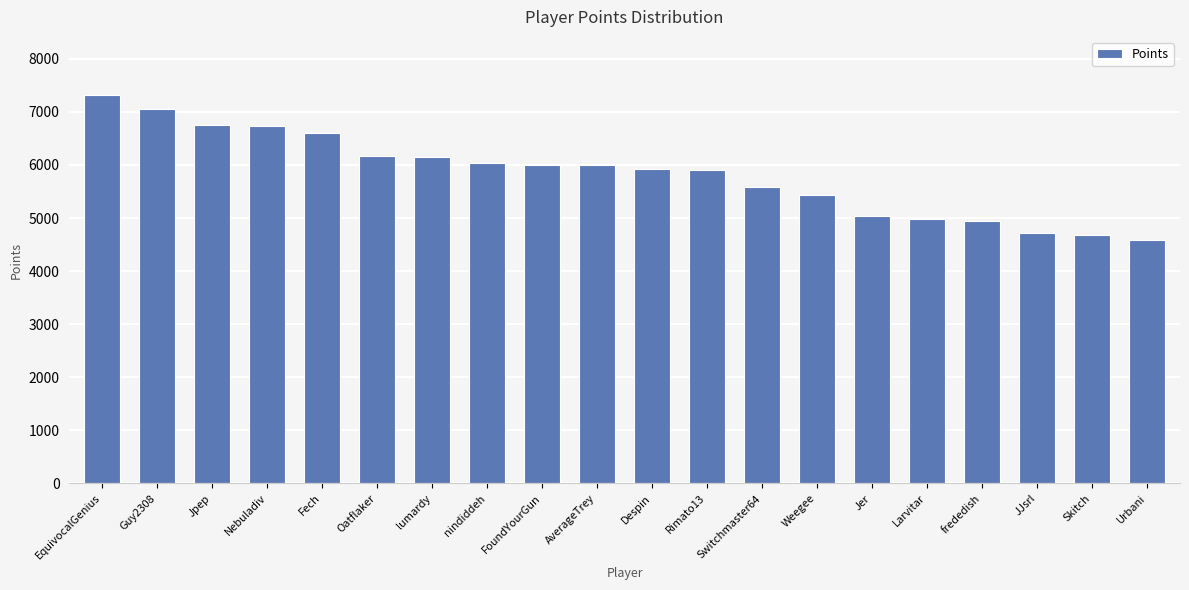

What is the label of the 5th bar from the left?

Fech